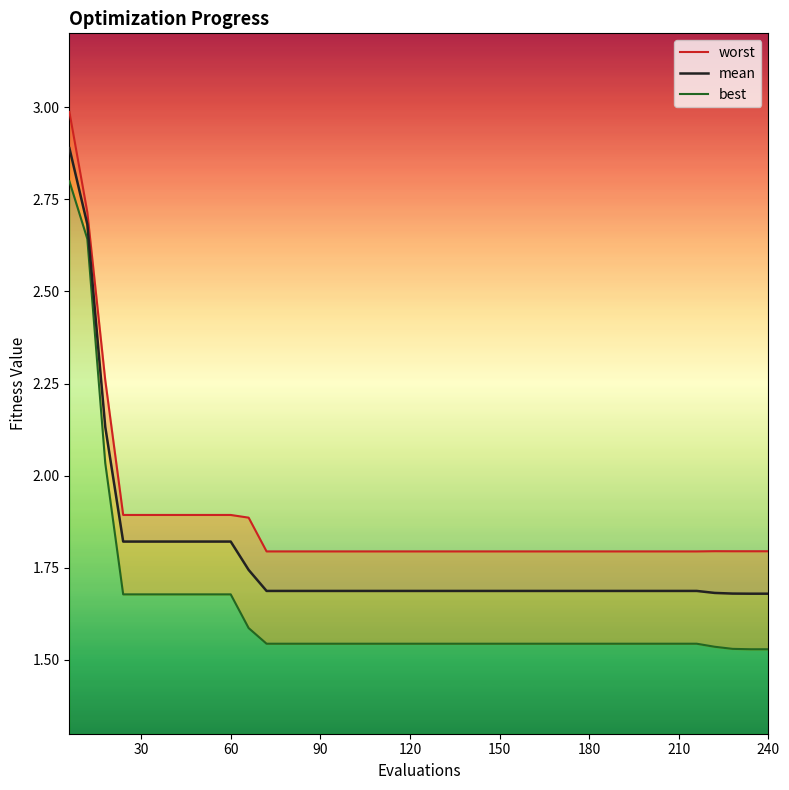

What are all the series names shown in the legend?

worst, mean, best